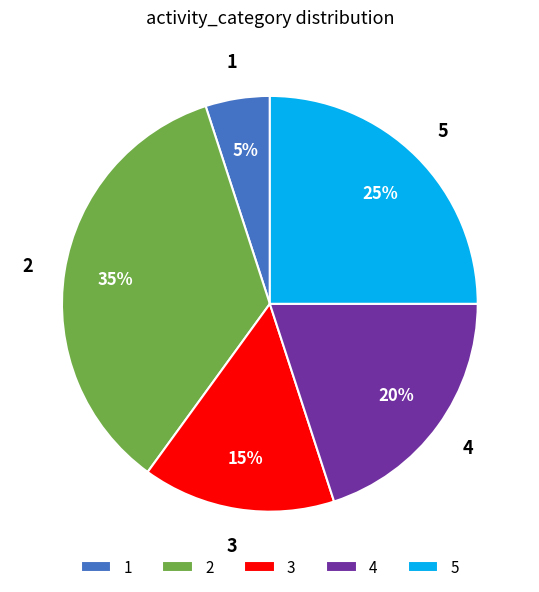

Between 1 and 5, which is larger?

5